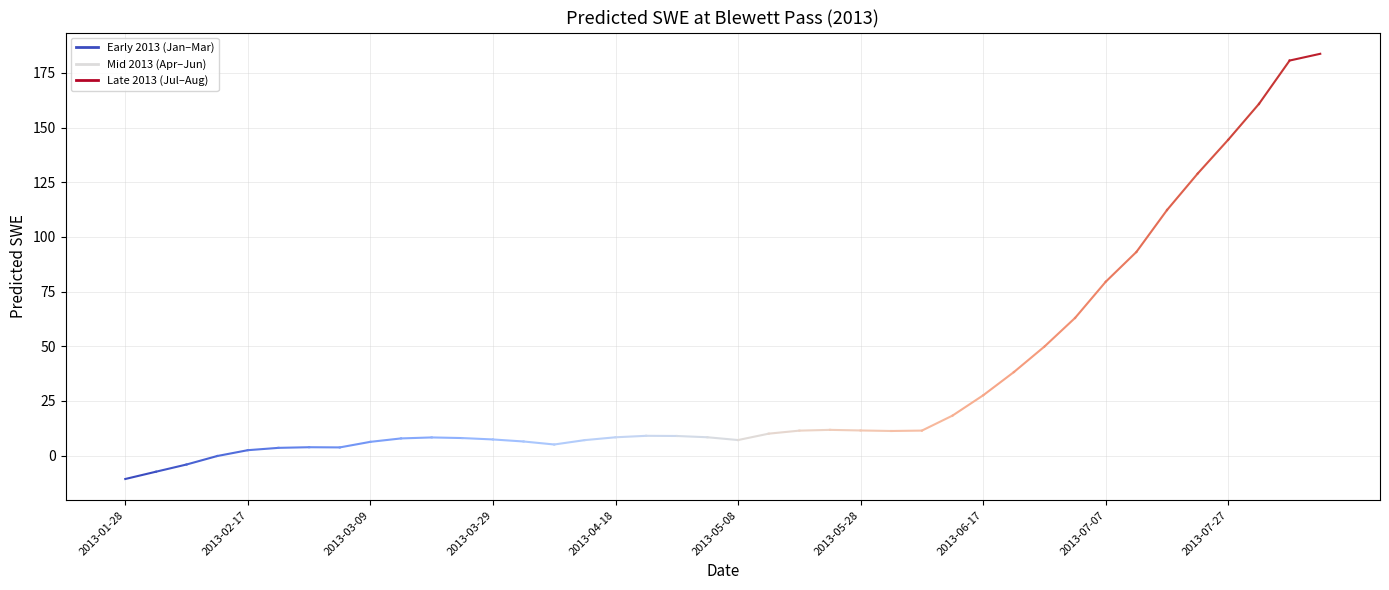

Where is the data nearest to the value 86?

2013-07-07